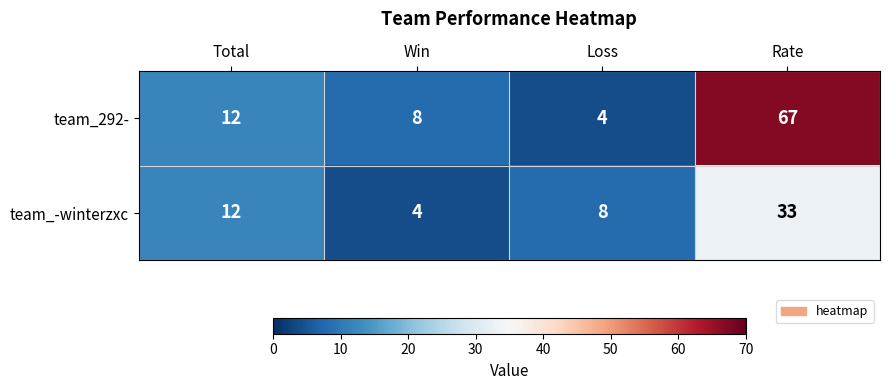

What is the maximum value for team_292-?

67